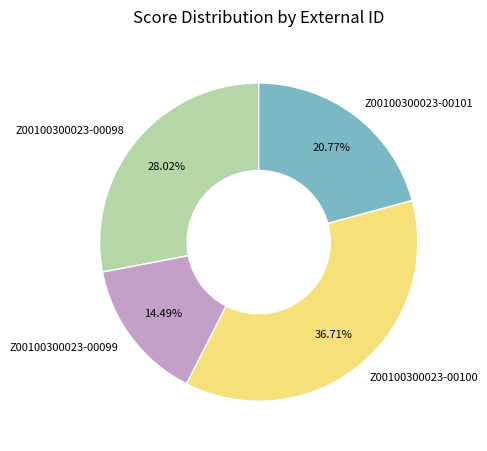

Does Z00100300023-00099 represent more than half of the total?

No